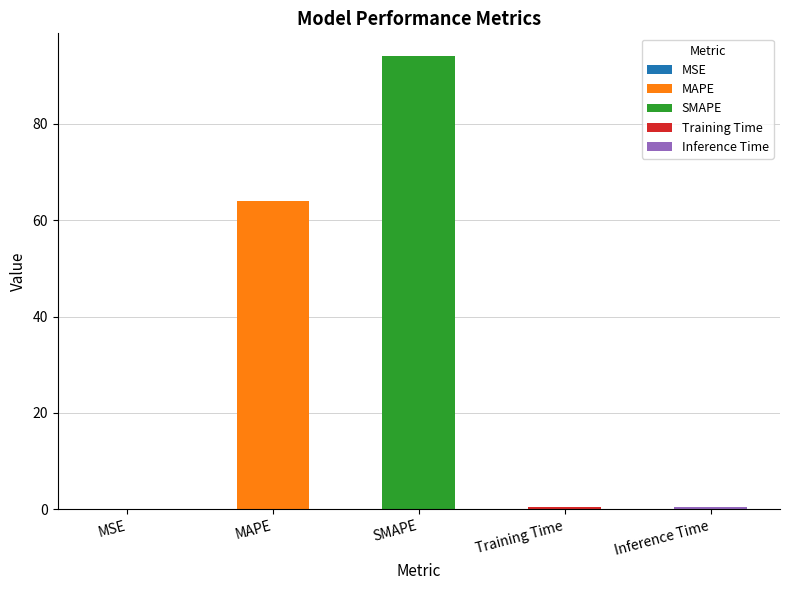

Rank the categories by value from highest to lowest.

SMAPE, MAPE, Inference Time, Training Time, MSE